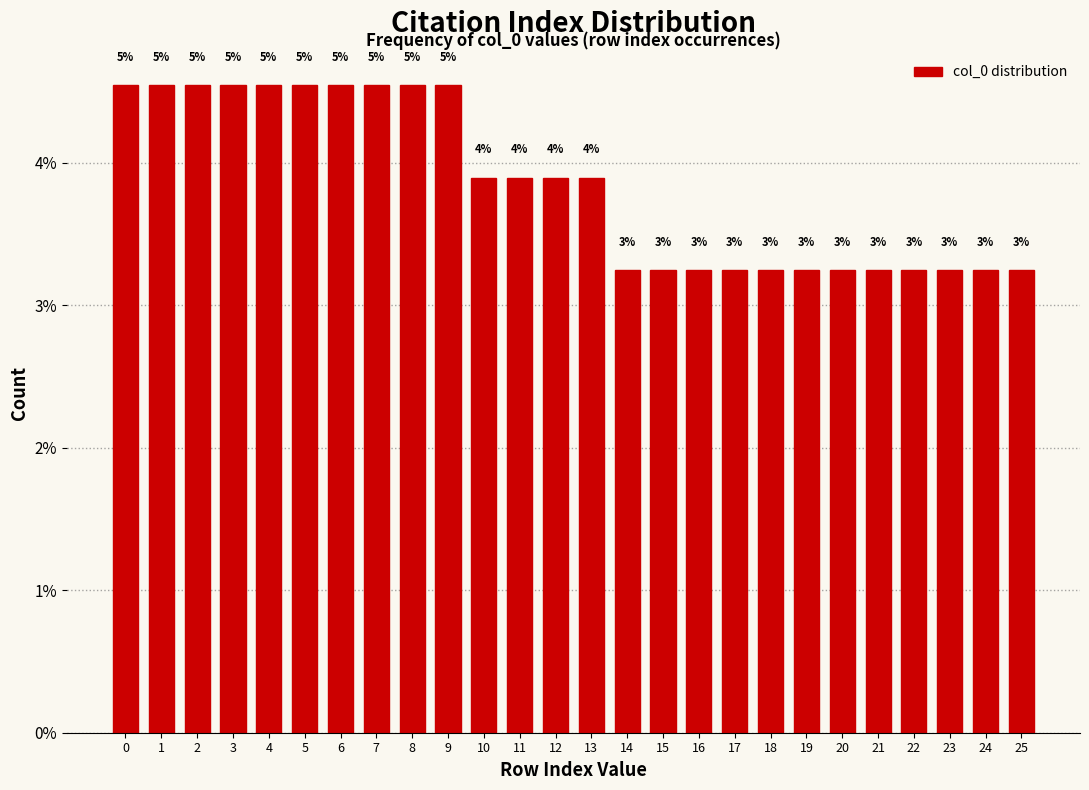

How many bars are there in total?

26